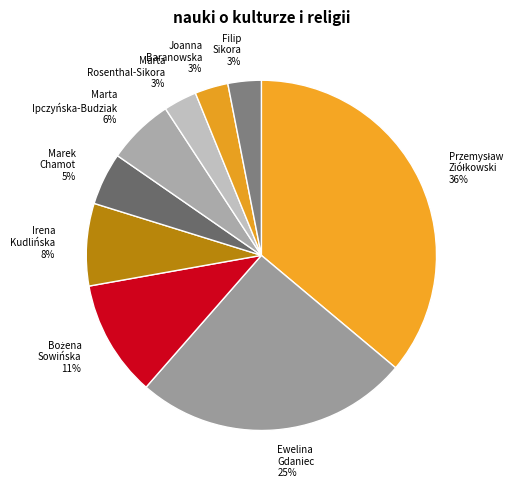

Does any single category account for the majority?

No